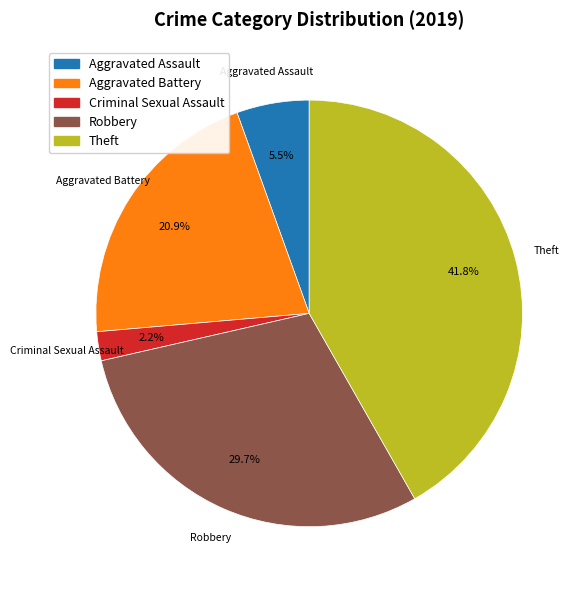

Is there any slice that represents more than half of the pie?

No